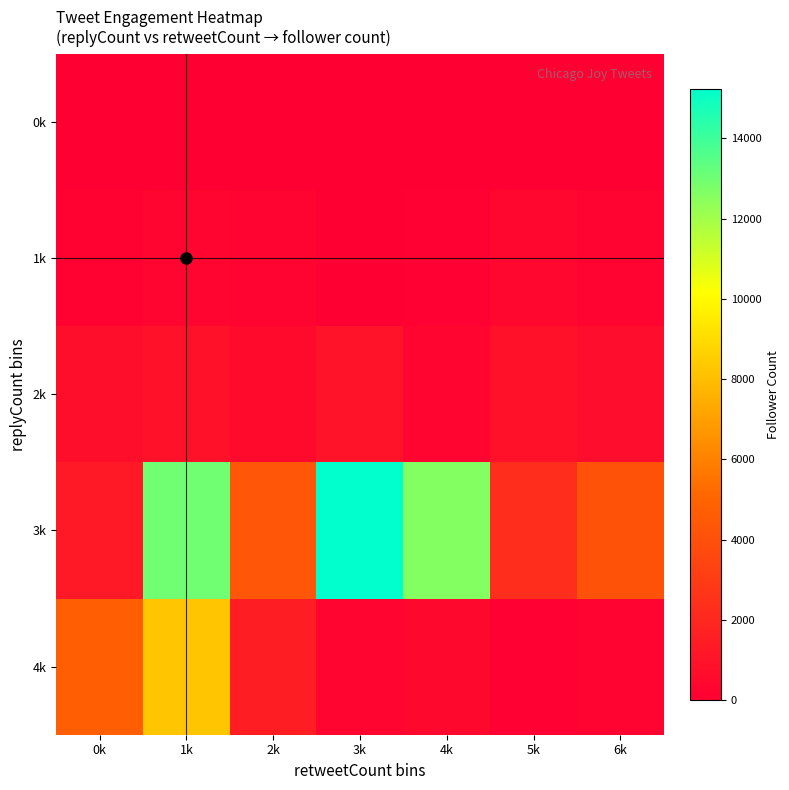

At which category is the sum across all series the highest?

1k